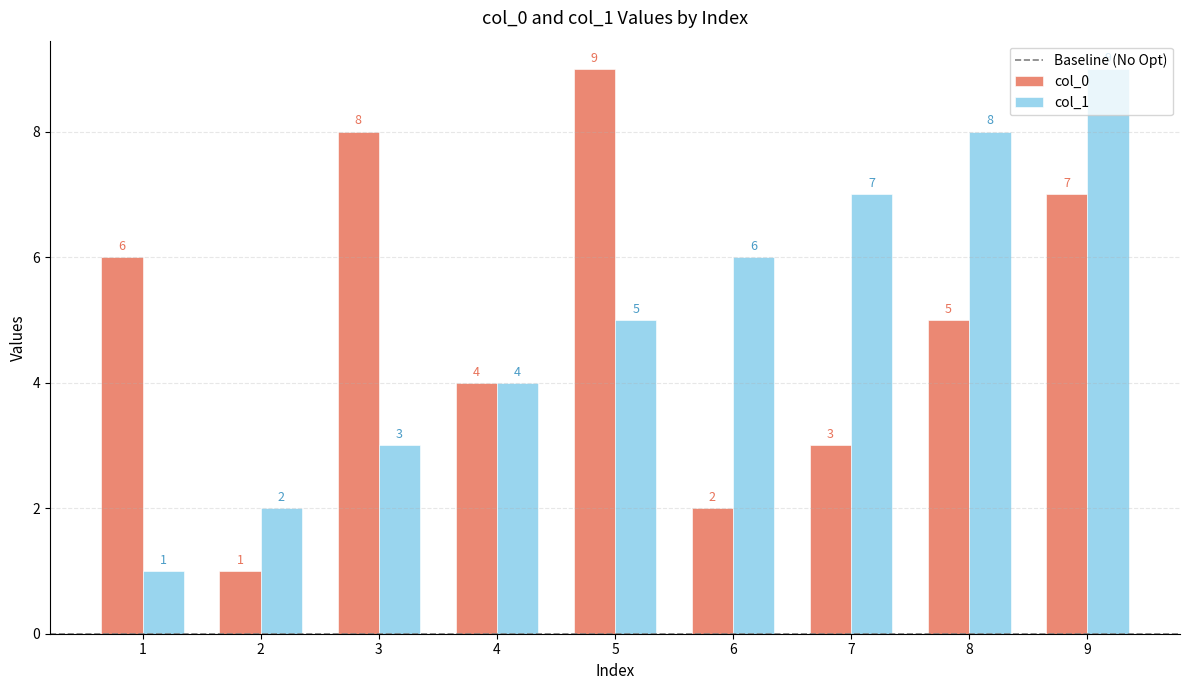

Is the value of col_1 at 5 greater than the value of col_0 at 3?

No